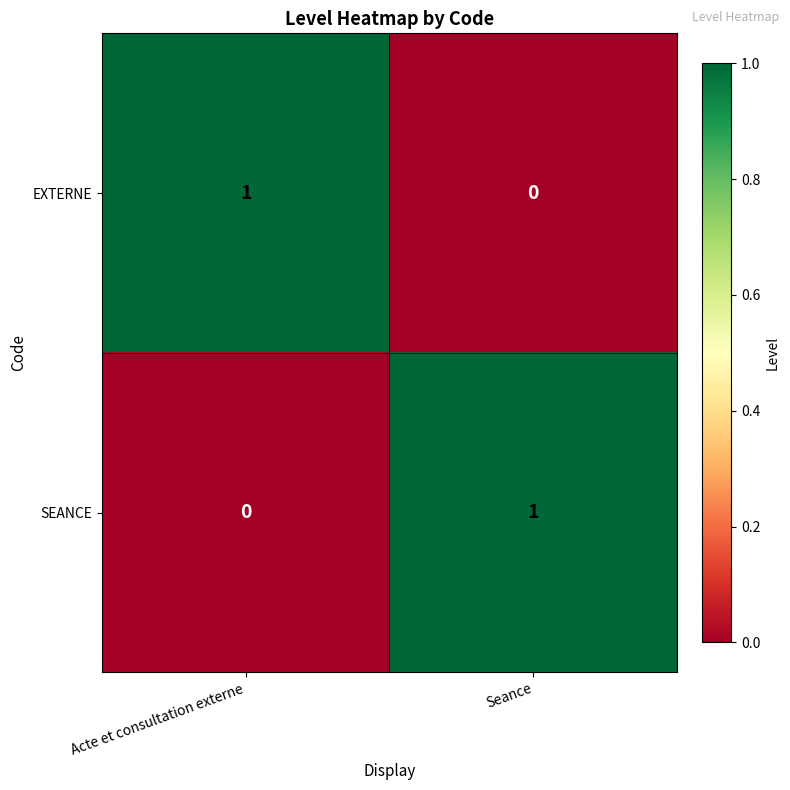

Is the value of SEANCE at Seance greater than the value of EXTERNE at Seance?

Yes